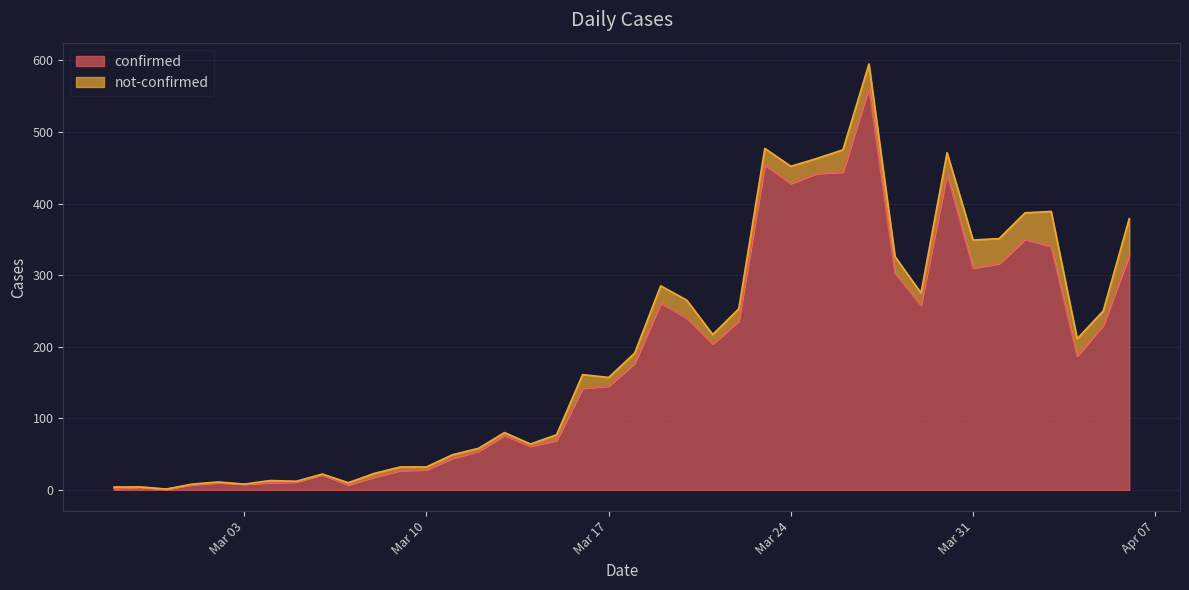

What is the sum of all values?

7257